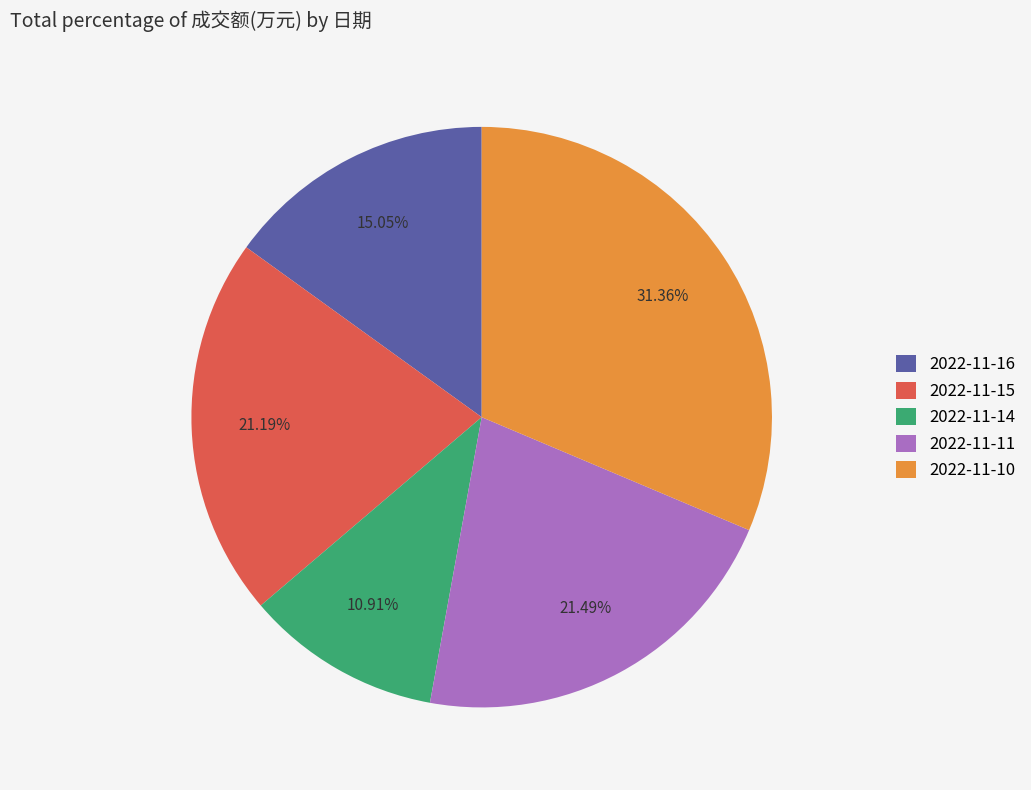

To the nearest percent, what is the difference between the largest and smallest slice percentages?

20%